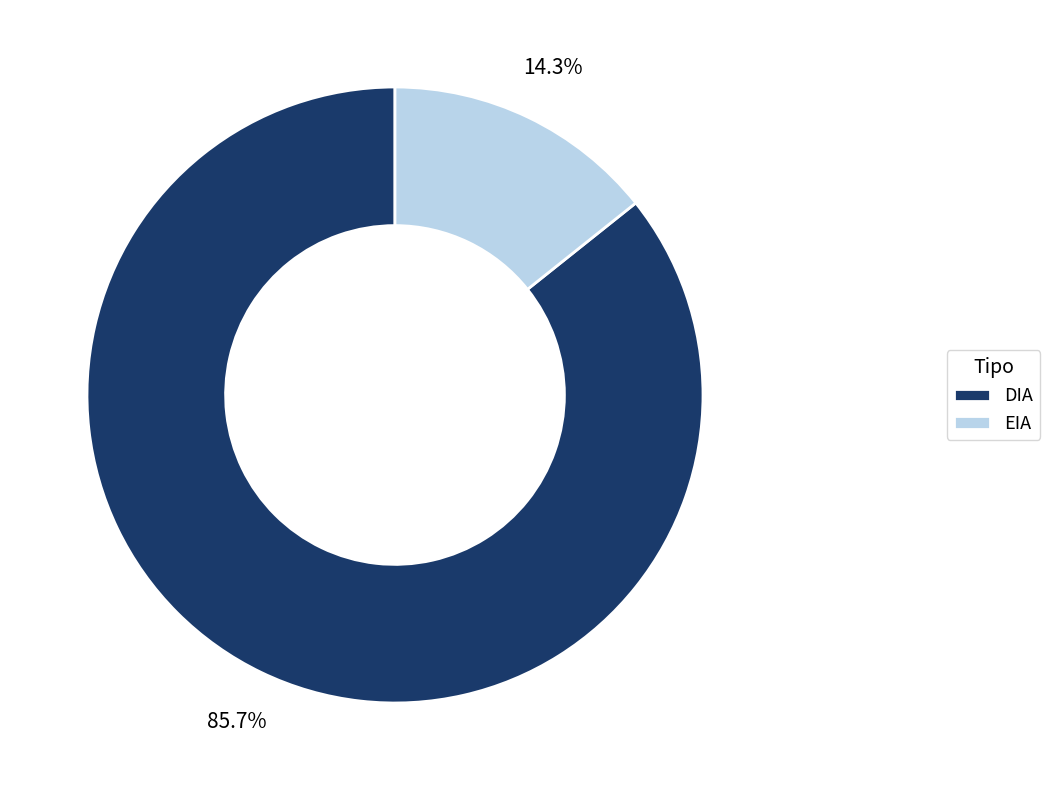

What is the smallest slice in the pie chart?

EIA